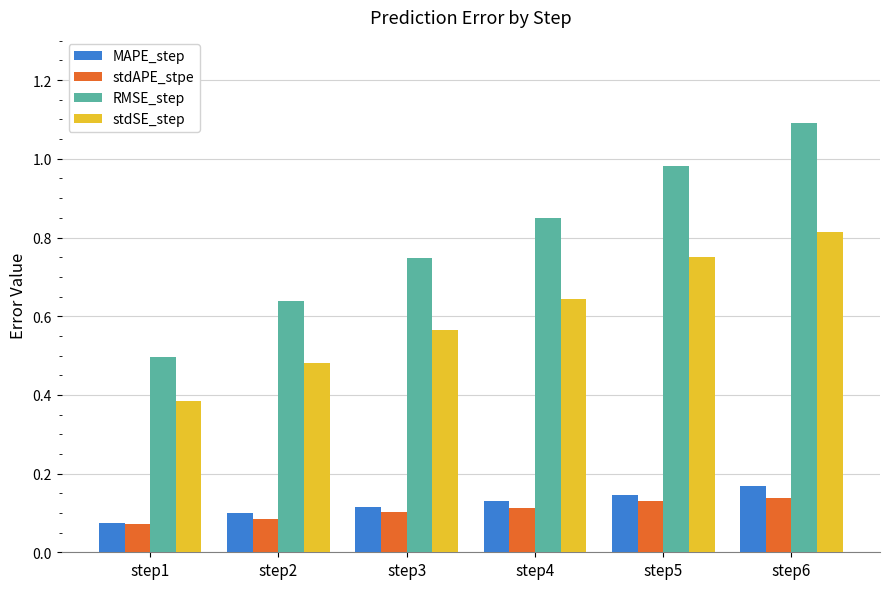

Which series has the widest spread of values?

RMSE_step